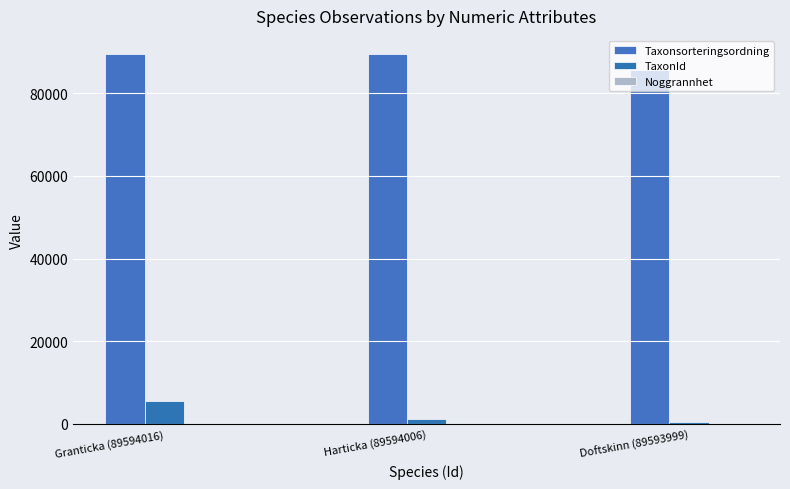

Count the number of data series in this chart.

3